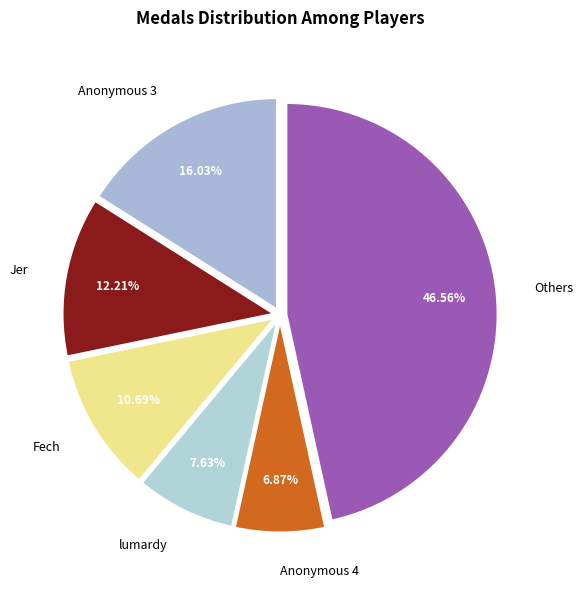

Which category has the biggest portion of the pie?

Others